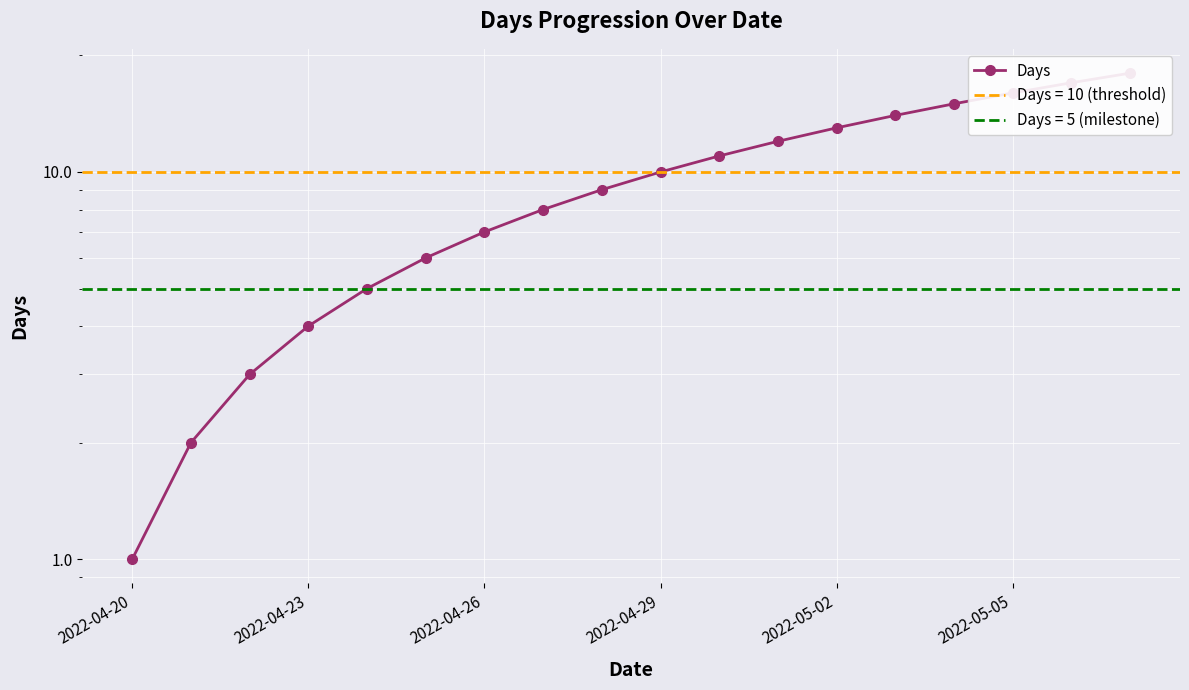

What is the greatest value displayed?

18